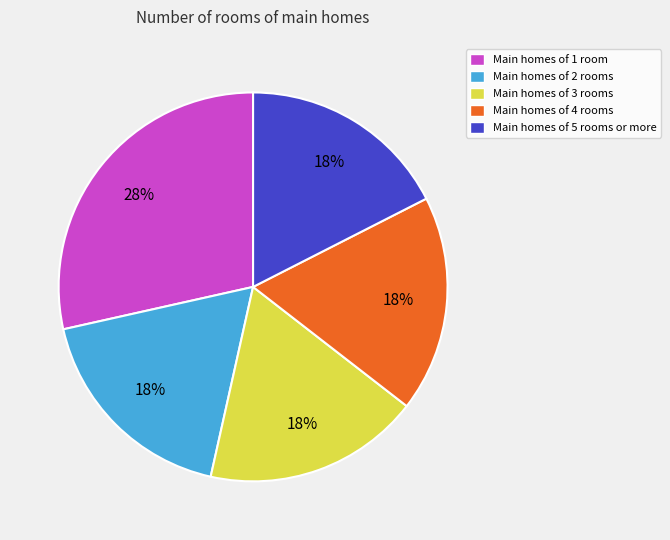

To the nearest percent, what is the average slice percentage?

20%